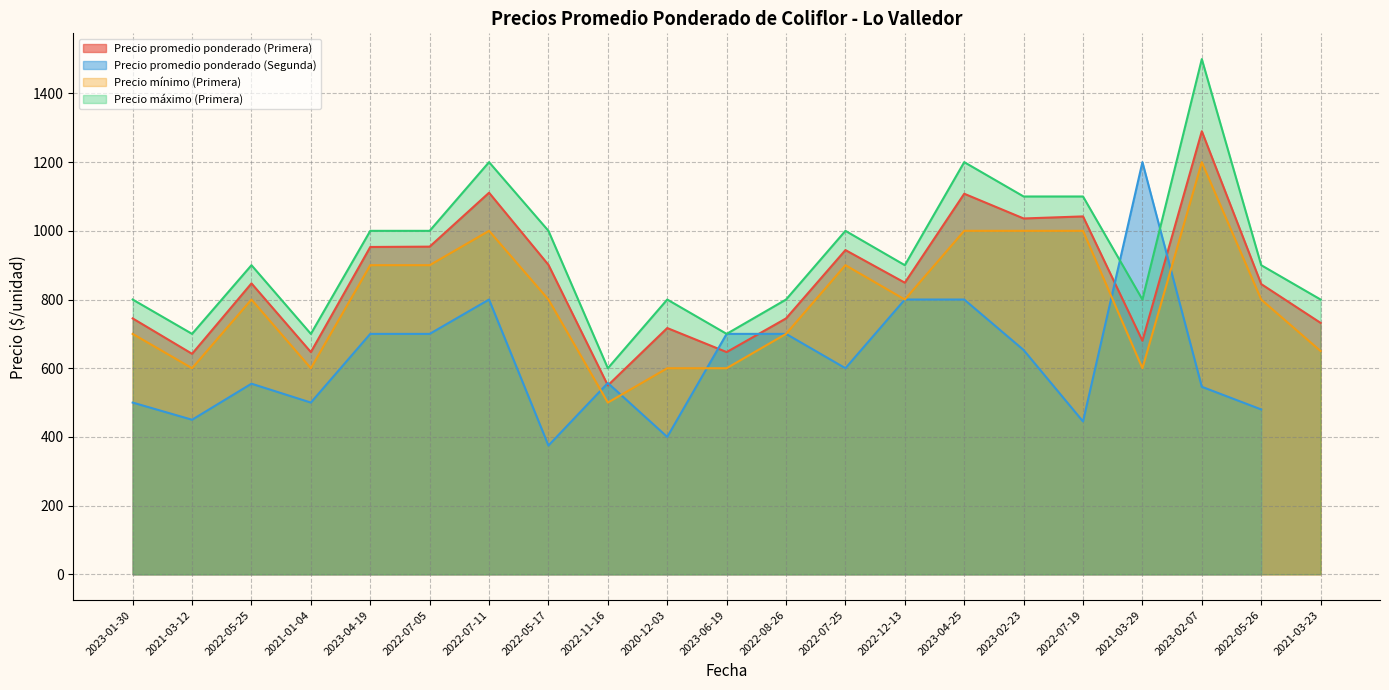

True or false: Precio promedio ponderado (Primera) and Precio máximo (Primera) intersect in this chart.

False